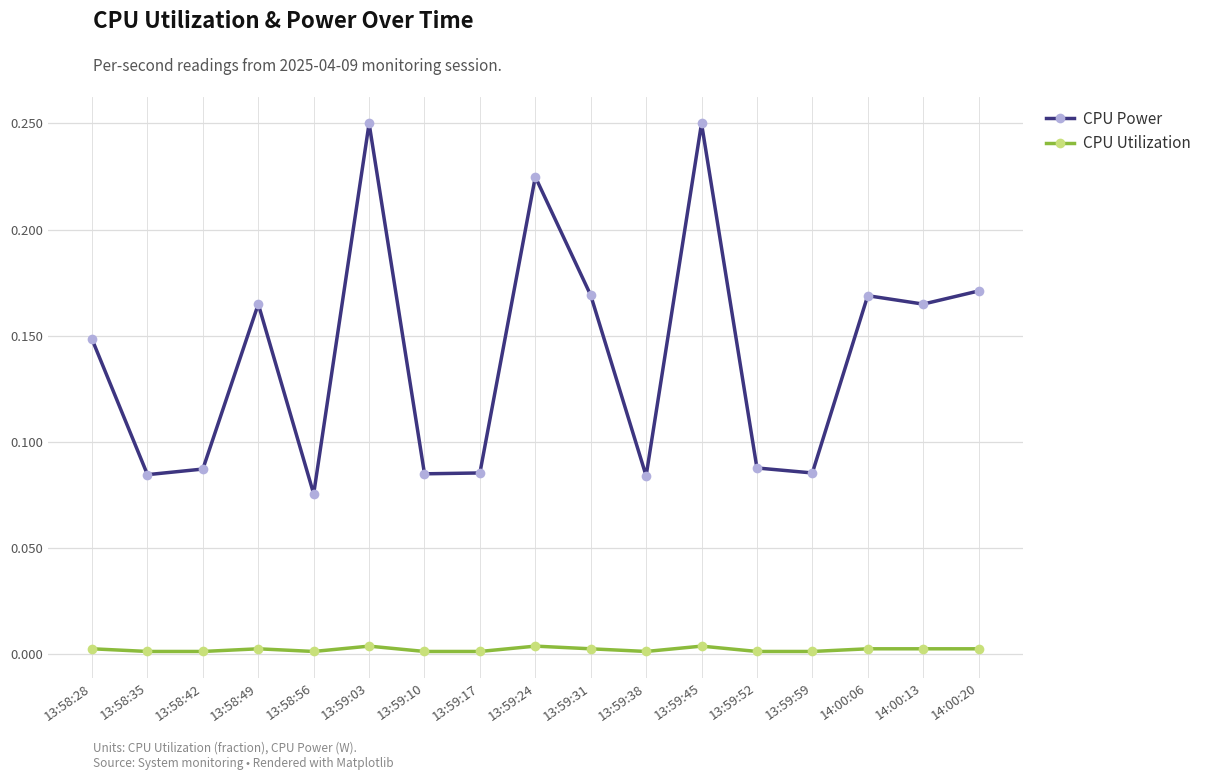

True or false: CPU Utilization and CPU Power intersect in this chart.

False